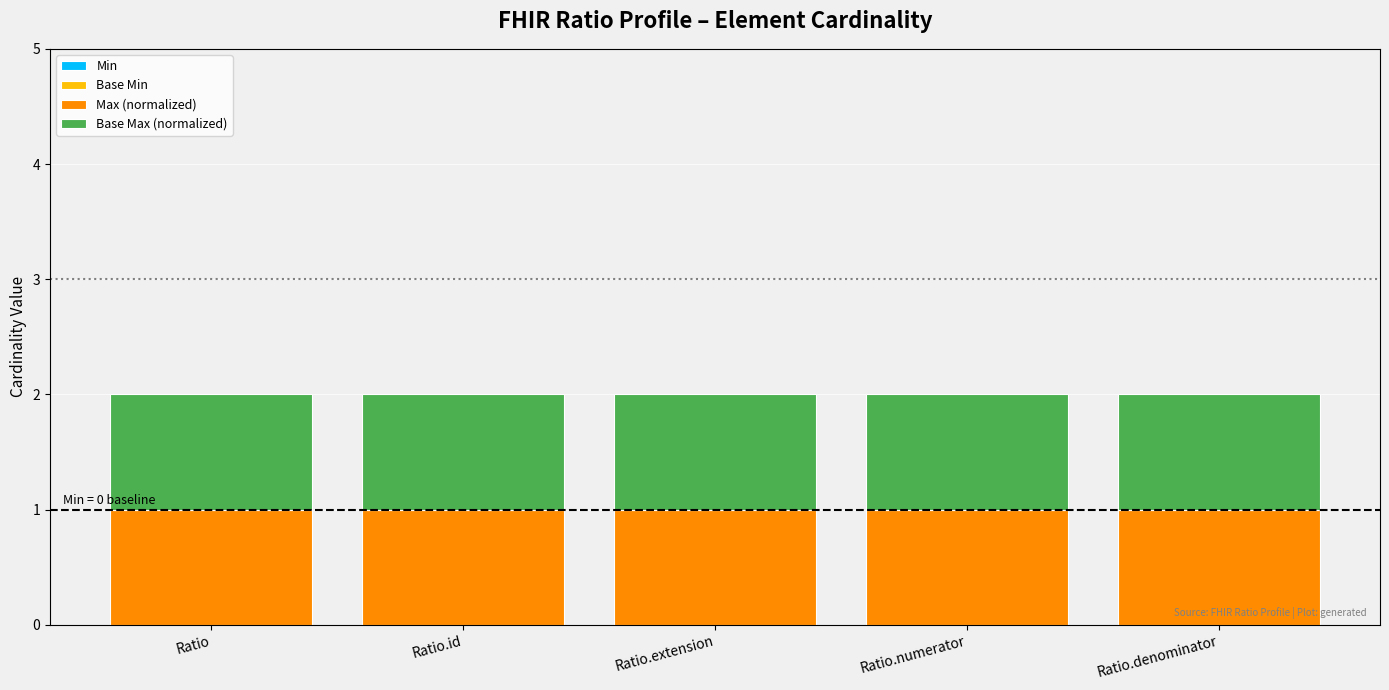

What value does the Max (normalized) series have at Ratio.denominator?

1